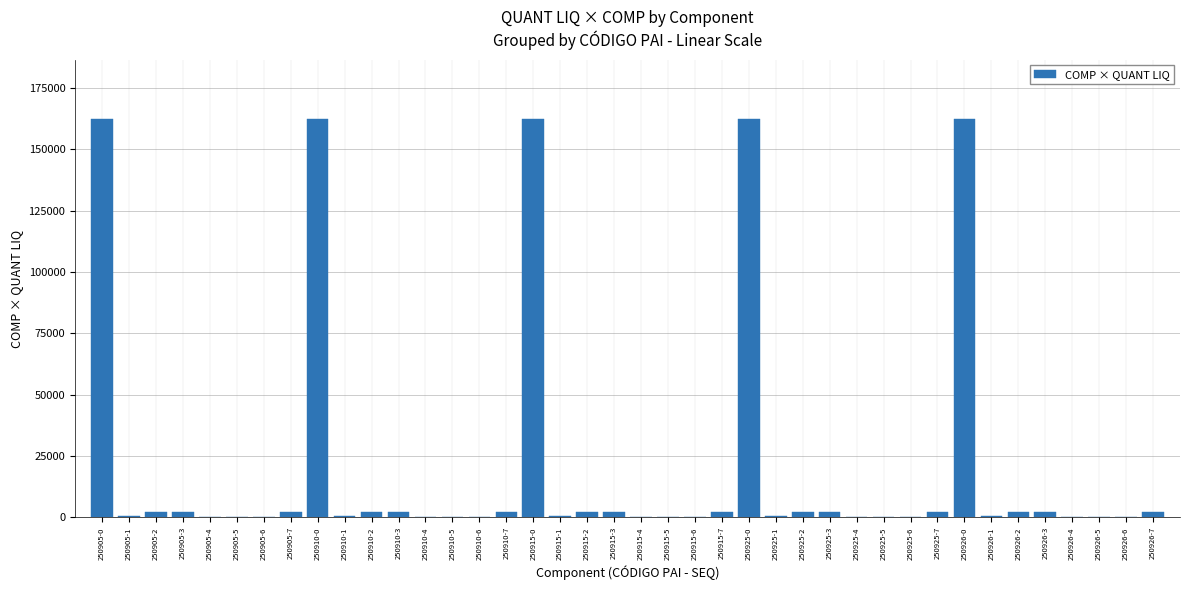

What is the maximum value shown in the chart?

162225